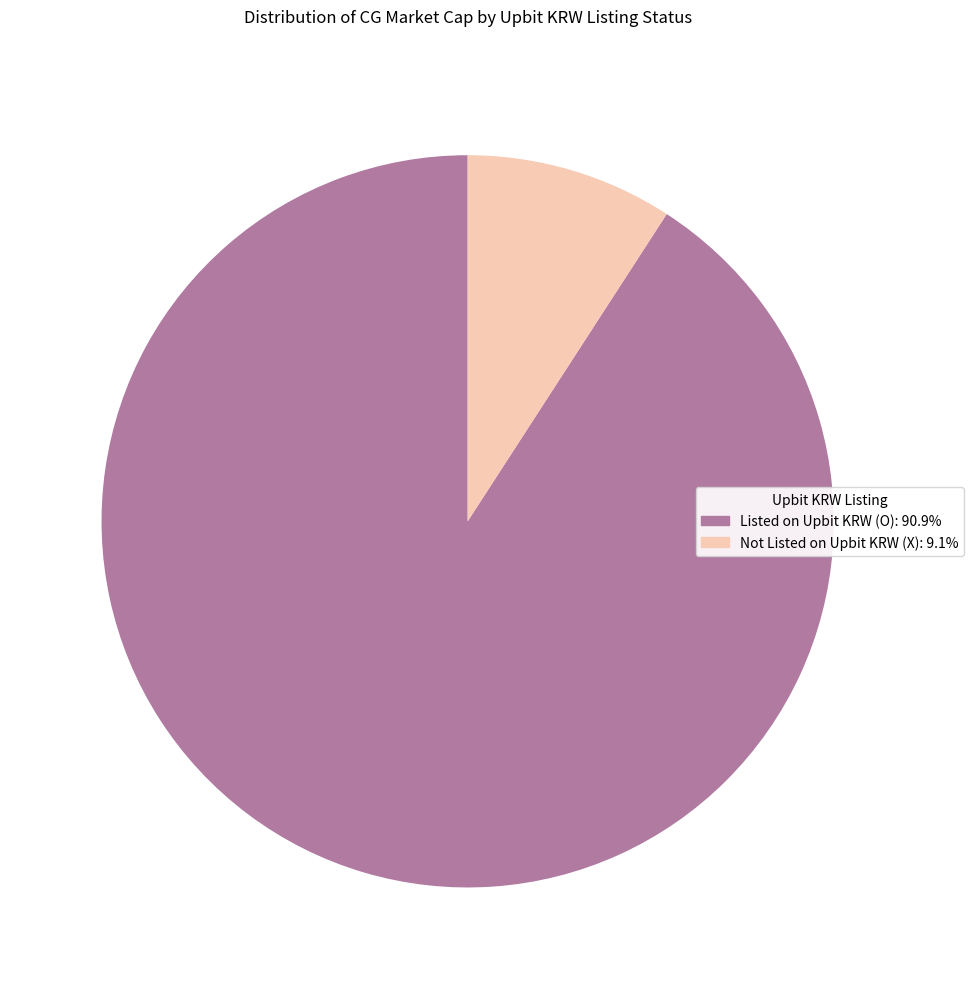

Is there any slice that represents more than half of the pie?

Yes